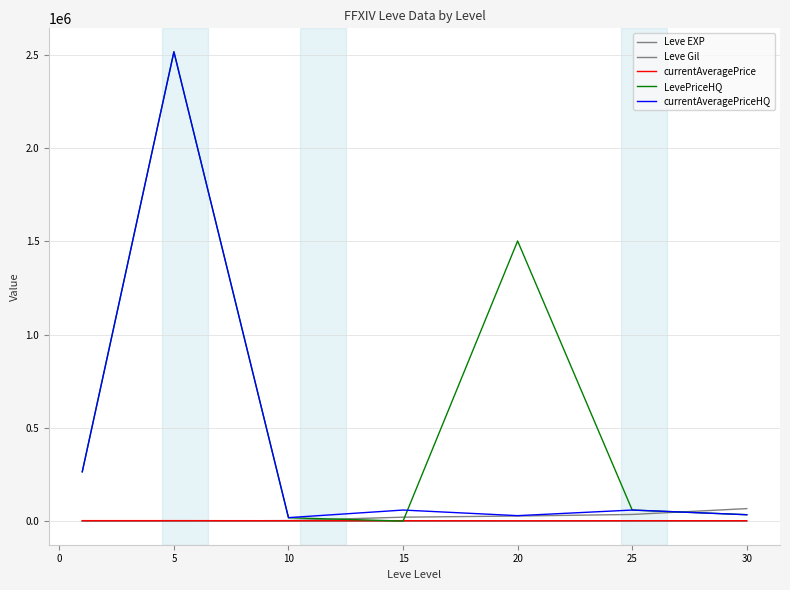

How many lines are shown in the chart?

5